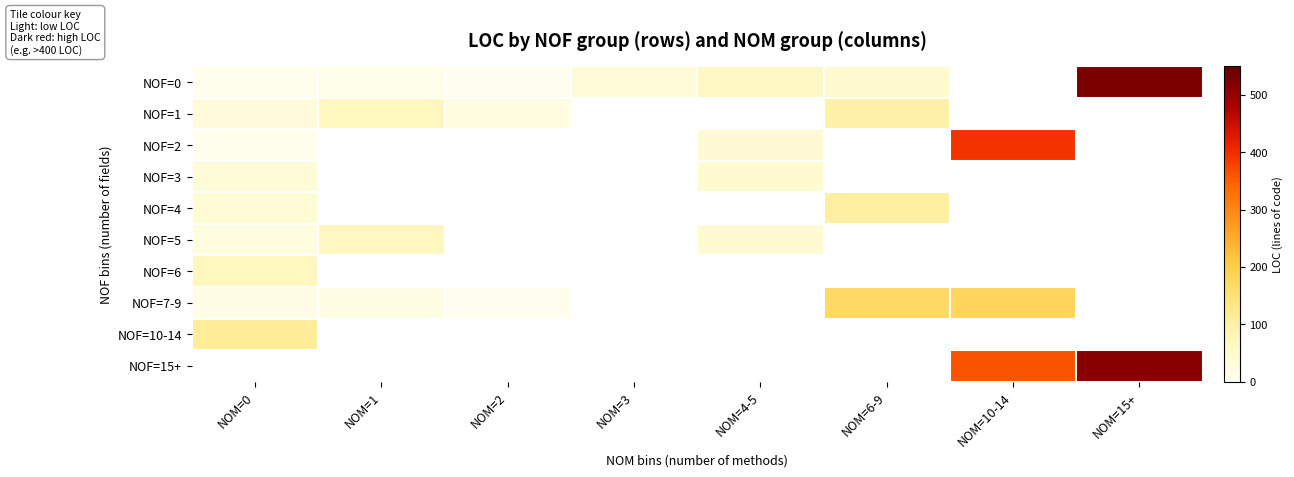

Which has a higher value, NOM=1 or NOM=6-9?

NOM=6-9